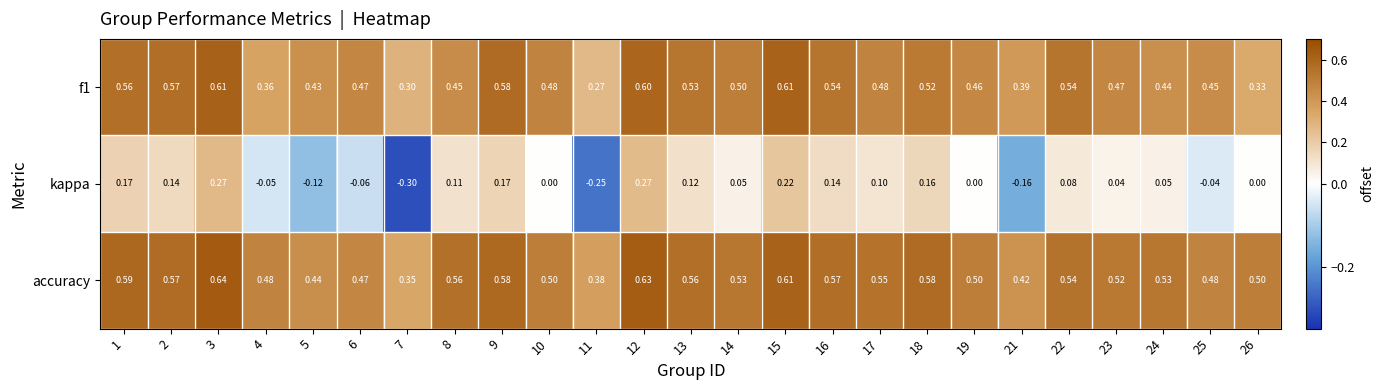

Which series has the widest spread of values?

kappa